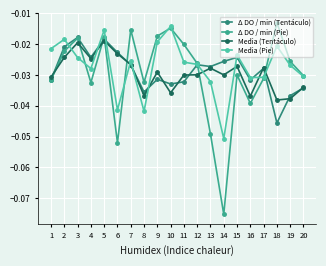

Is the value of Δ DO / min (Tentáculo) at 6 greater than the value of Δ DO / min (Pie) at 10?

No